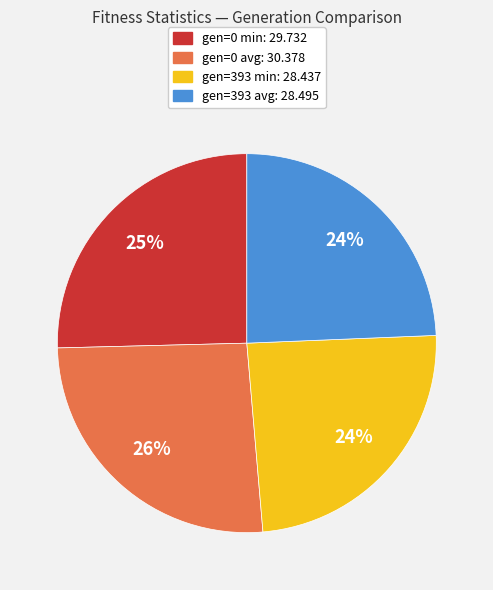

Is there any slice that represents more than half of the pie?

No